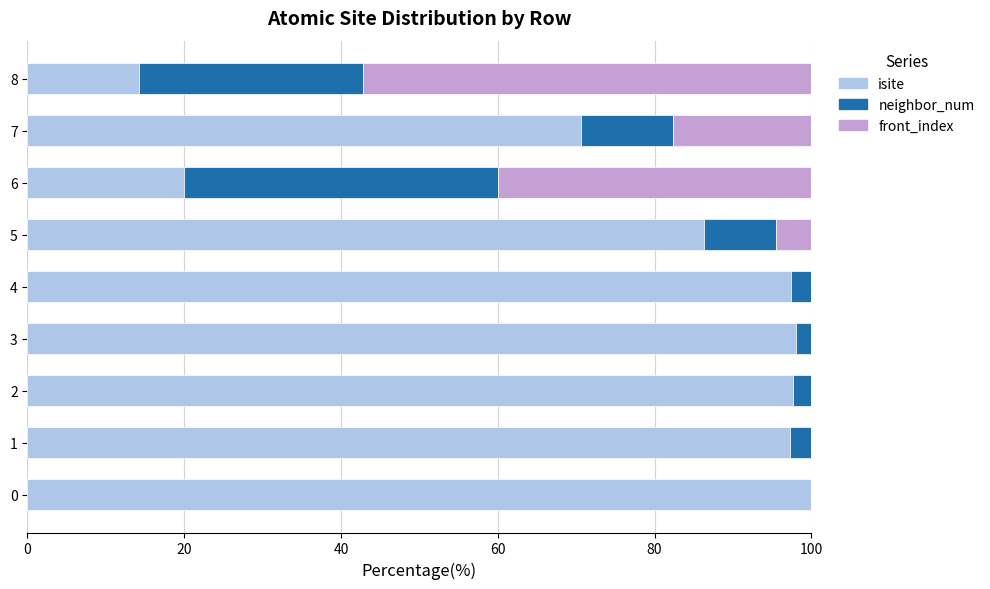

What are all the series names shown in the legend?

isite, neighbor_num, front_index